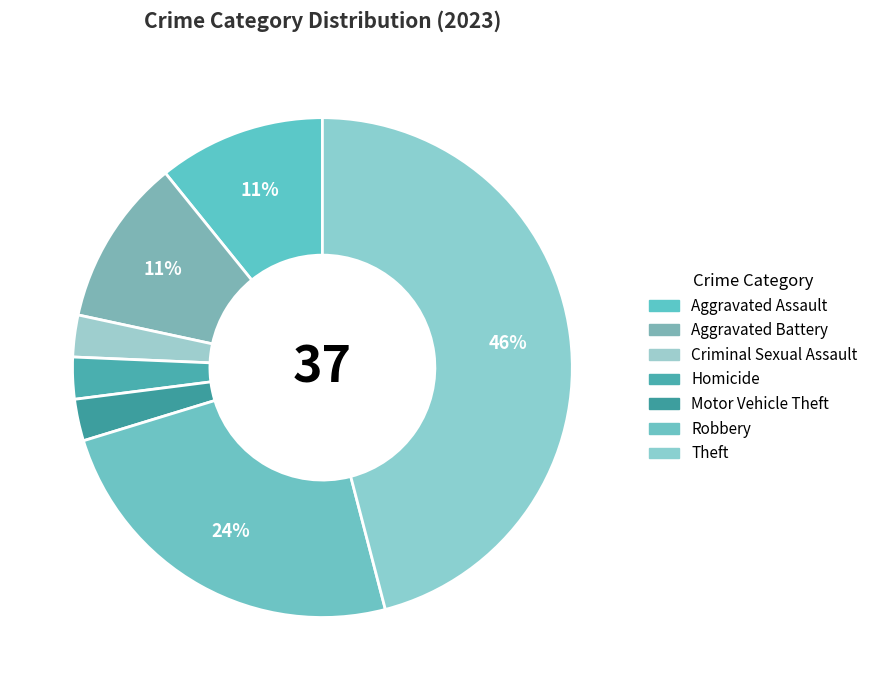

Combined, what portion of the pie is Homicide and Theft?

48.6%